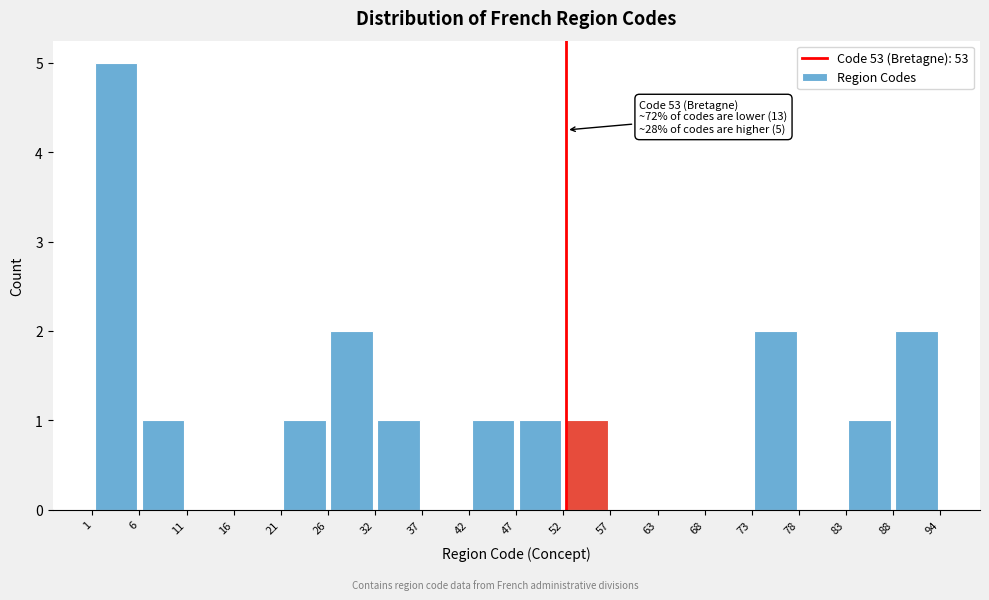

Over which range of the x-axis is the bar tallest?

1 to 6